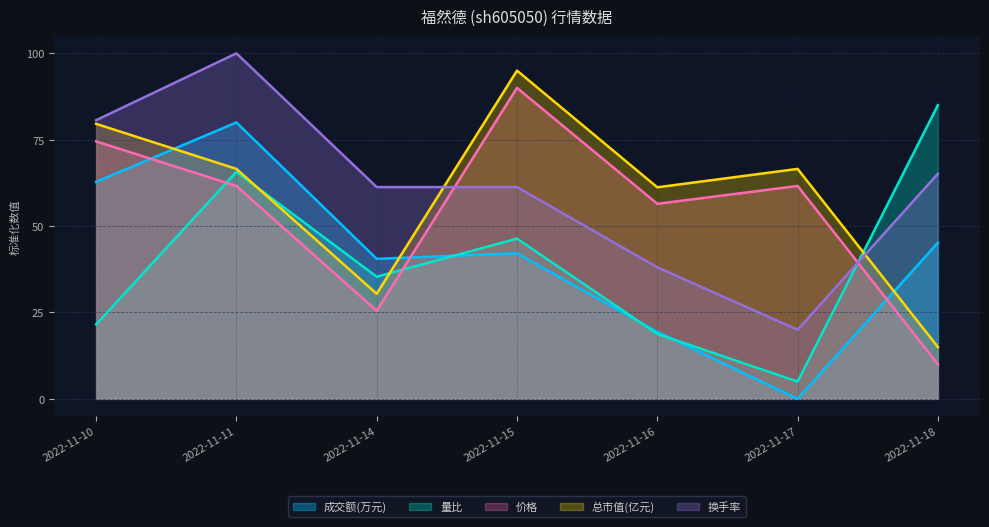

Where is the first local maximum for 总市值(亿元)?

2022-11-15